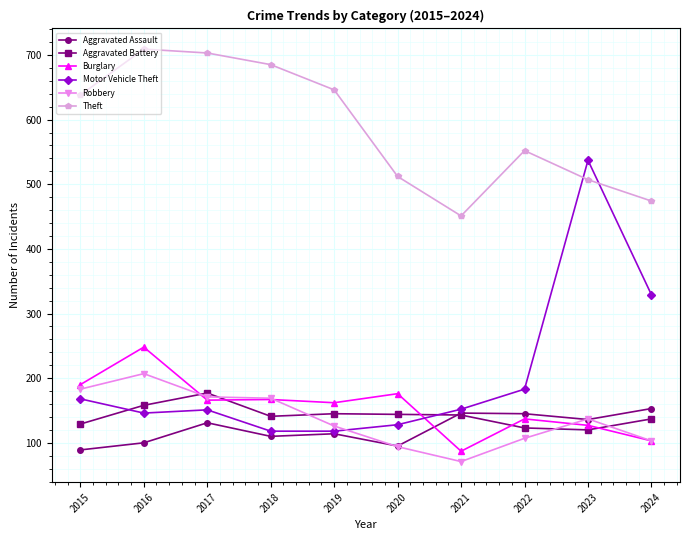

At how many categories does at least one series exceed 673?

3